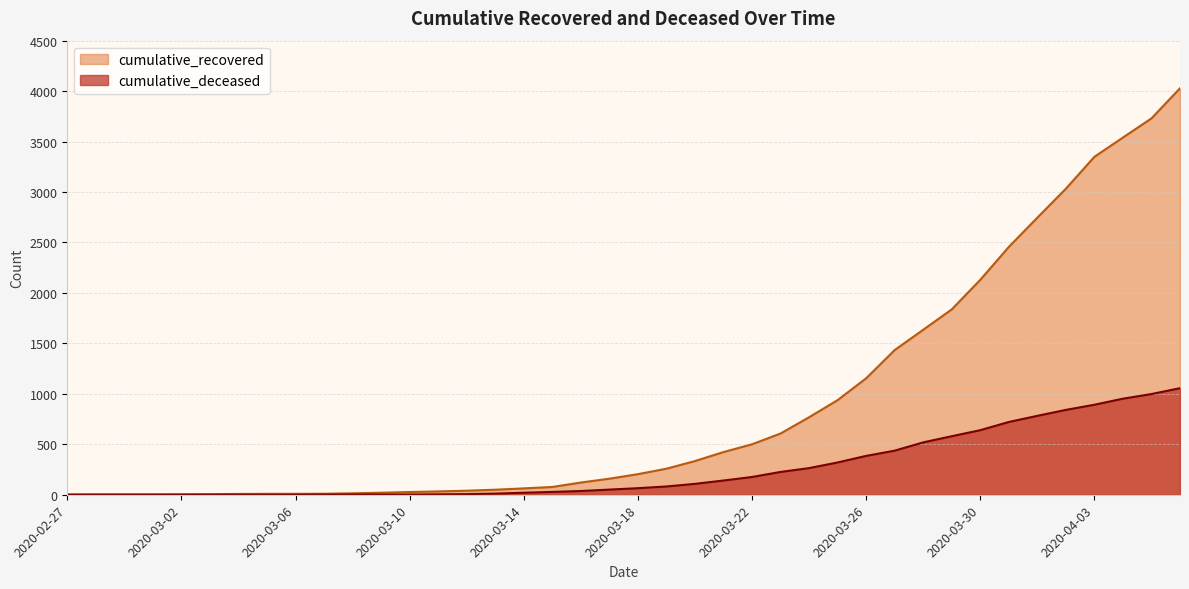

Which category has the highest value across all series?

2020-04-06